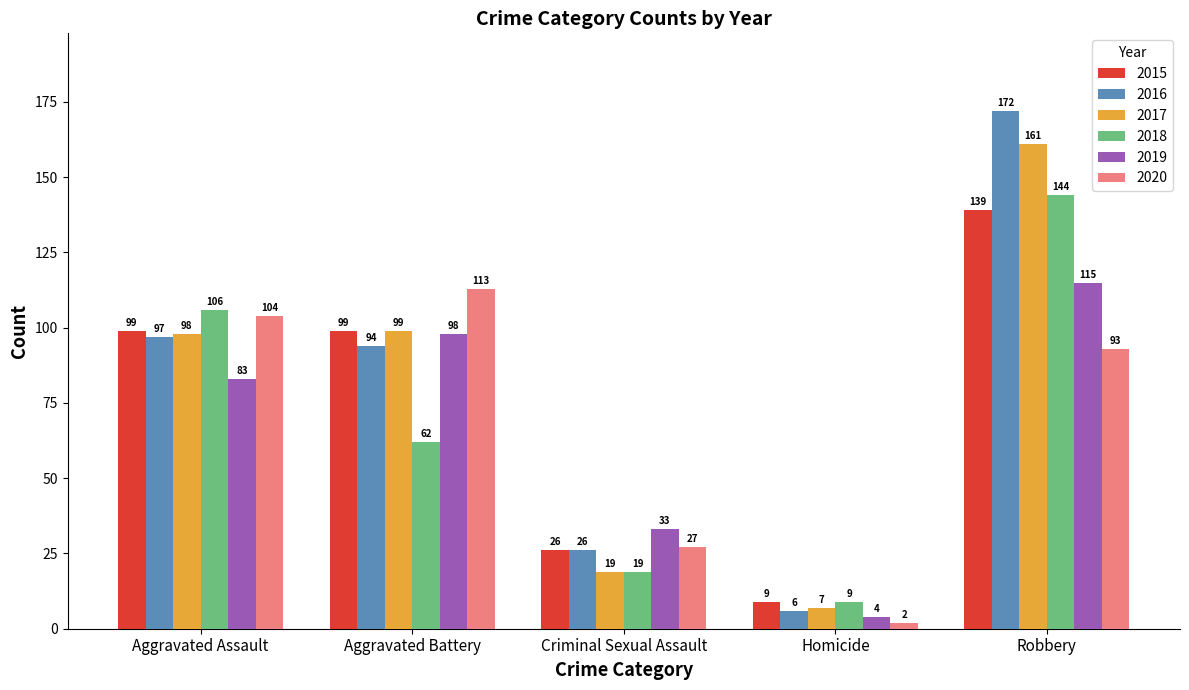

What is the difference between the highest and lowest values at Homicide?

7